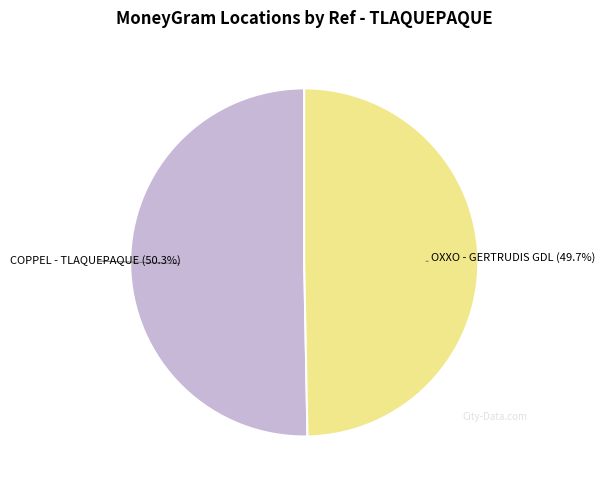

Does any single category account for the majority?

Yes